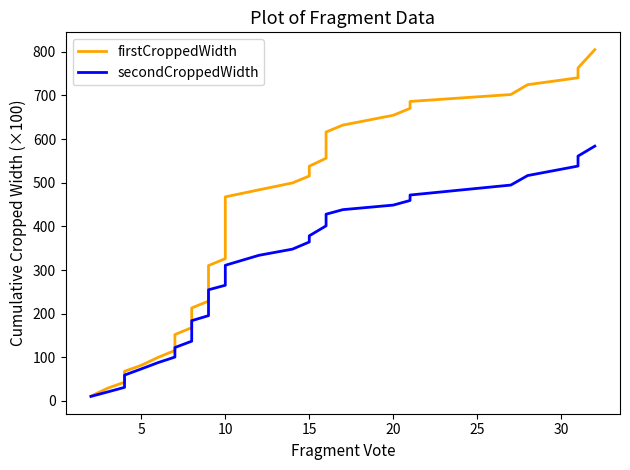

At how many categories does at least one series exceed 364?

19